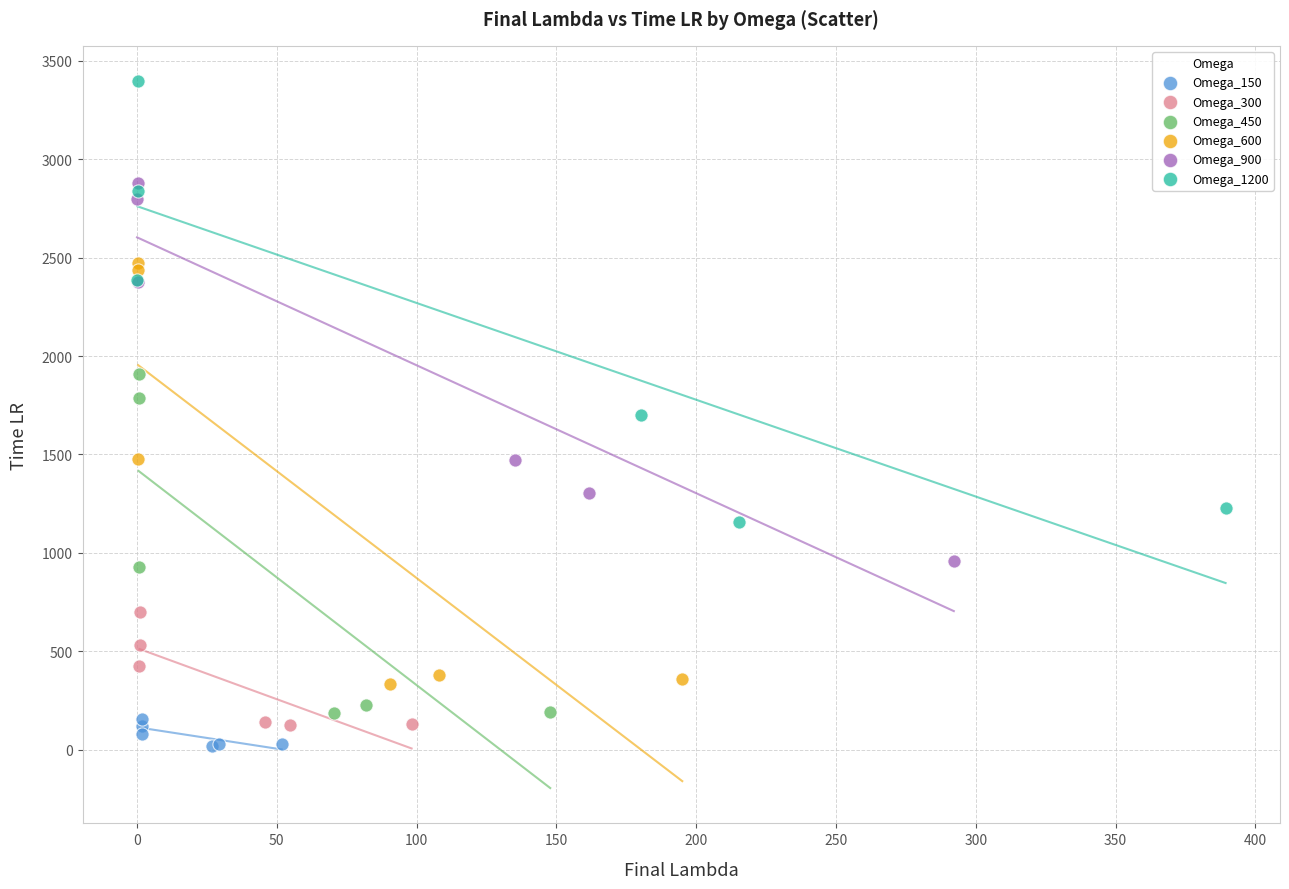

Which series has the largest Y range (max minus min)?

Omega_1200